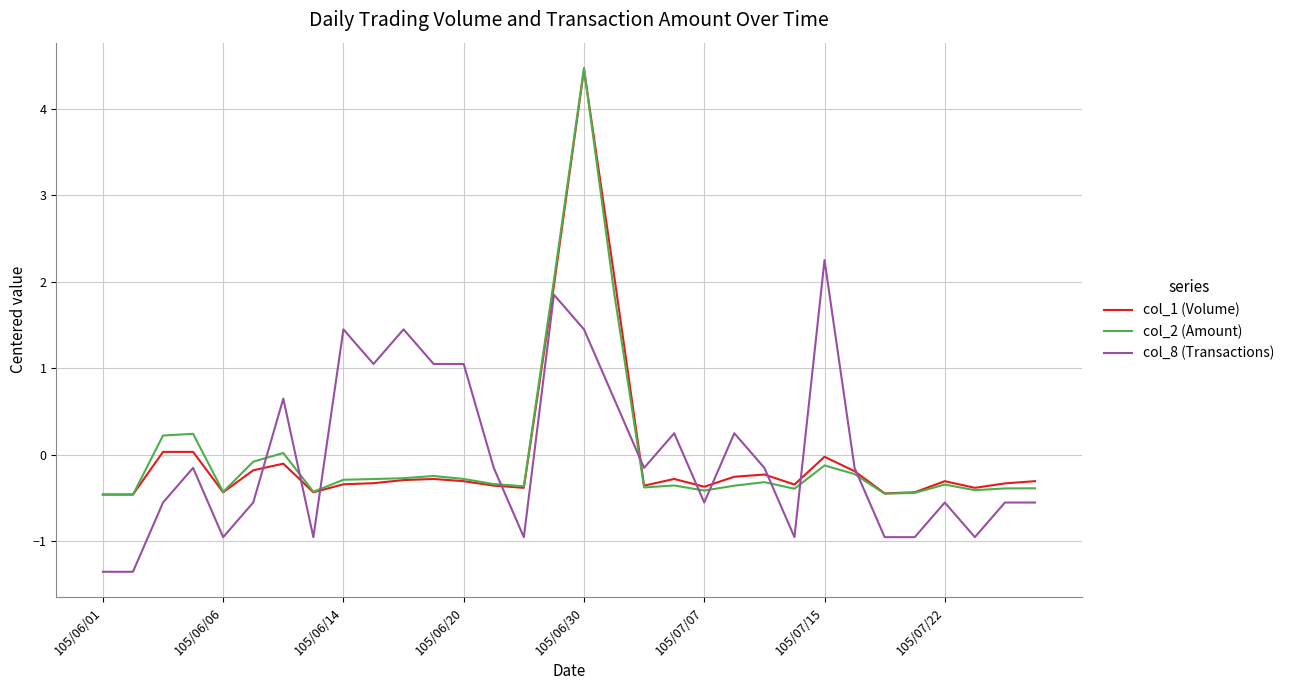

Which series has the largest range (max minus min)?

col_2 (Amount)